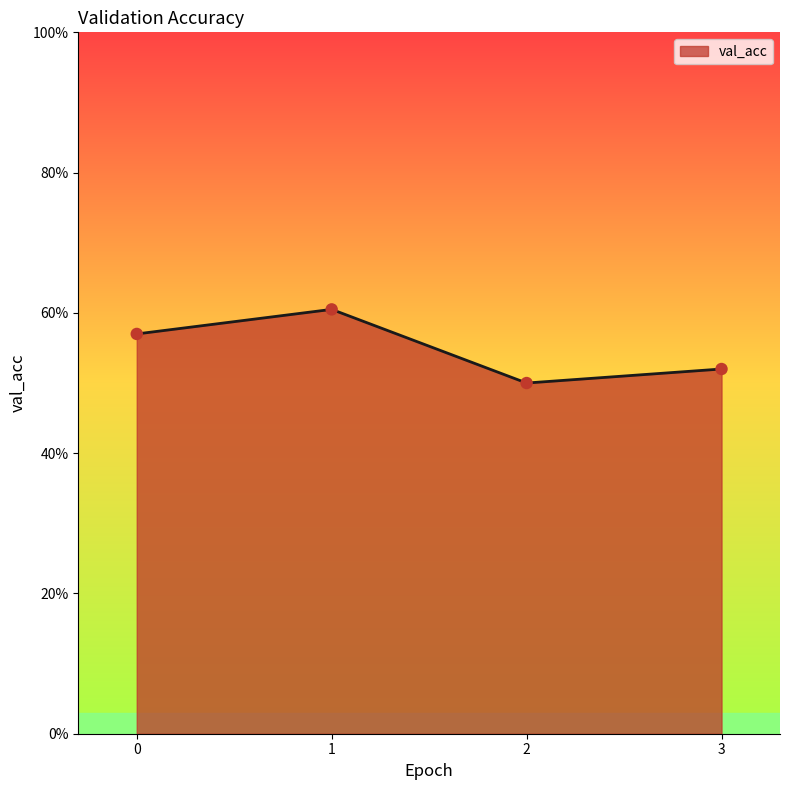

Which has a higher value, 1 or 0?

1